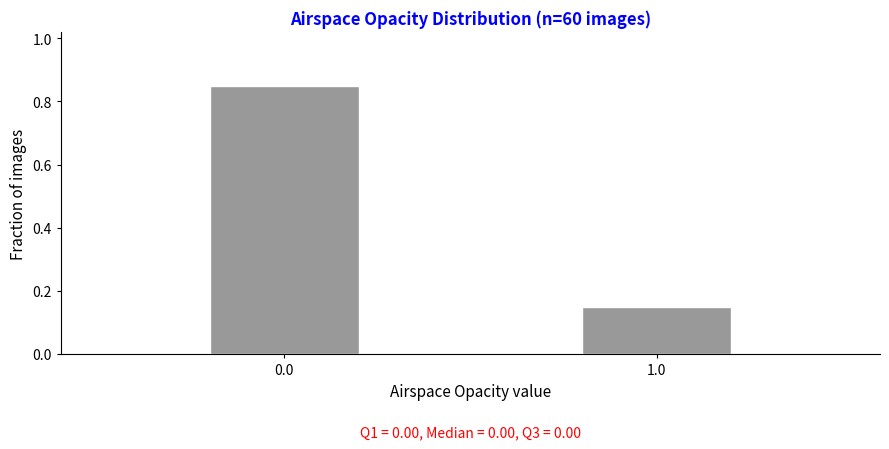

What is the change in value from 0.0 to 1.0?

-0.7